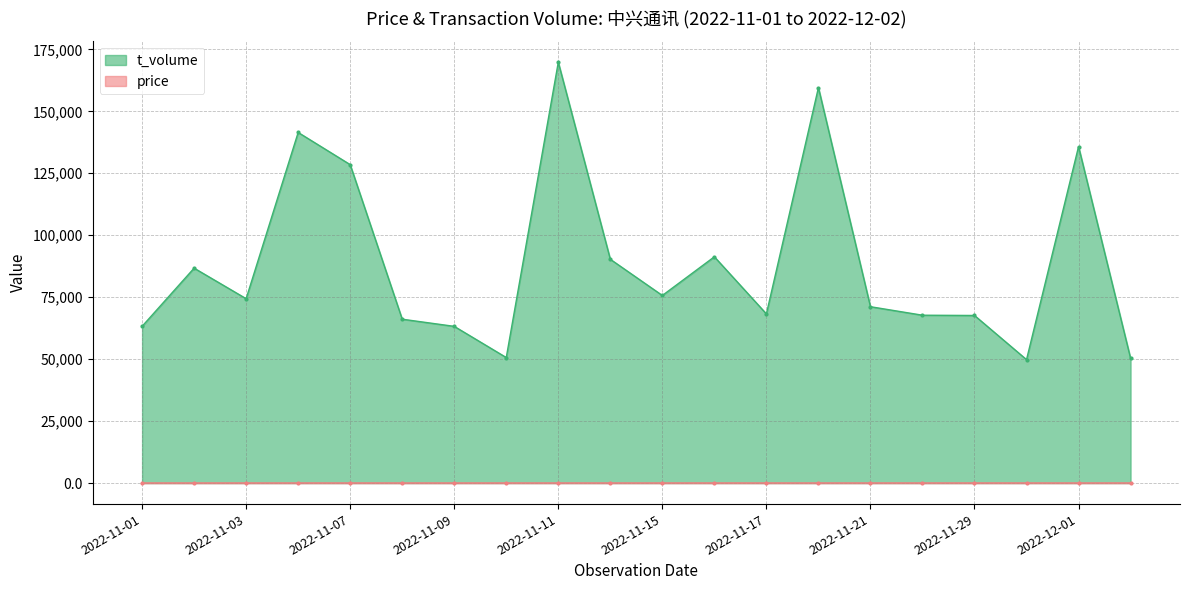

Does the chart have visible grid lines?

Yes